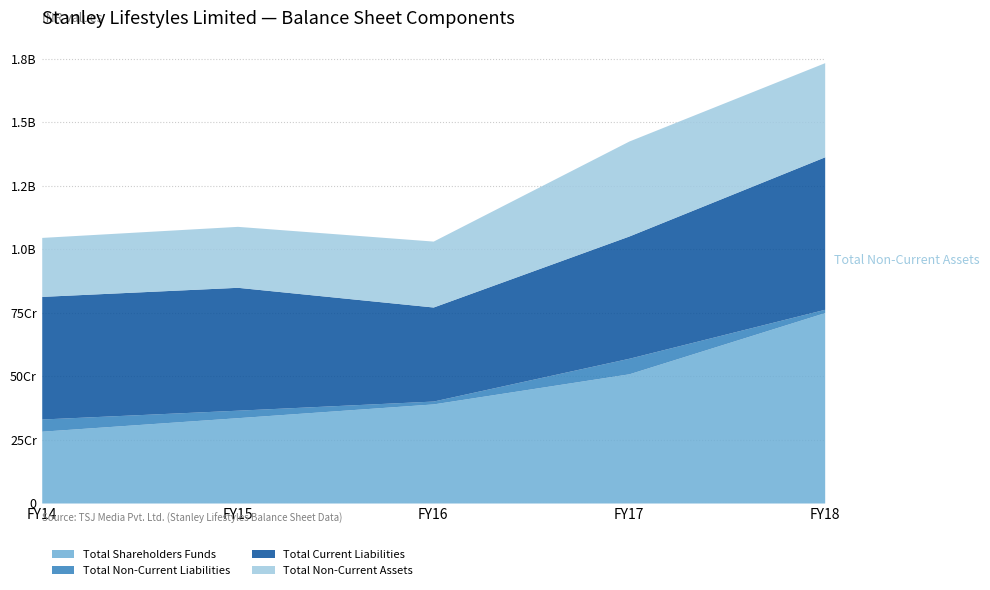

True or false: Total Shareholders Funds and Total Non-Current Liabilities cross at least once.

False